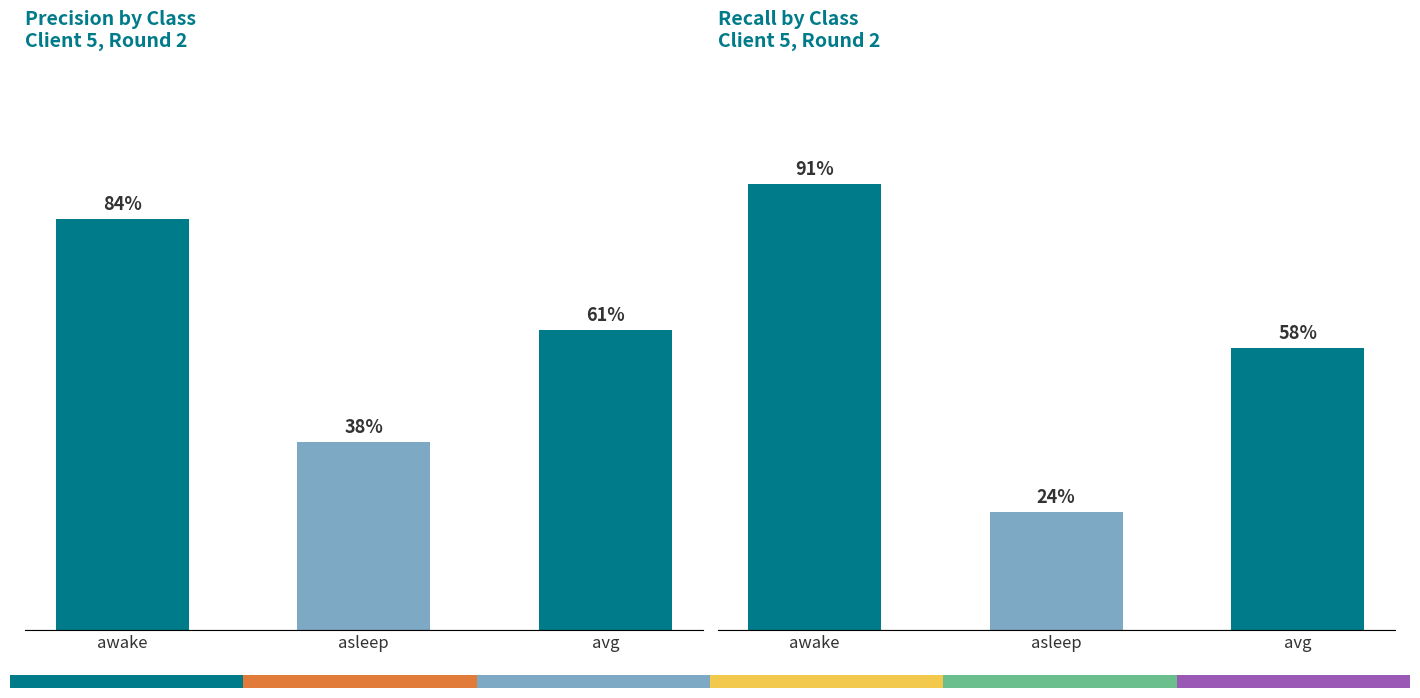

How many data points does each series have?

3